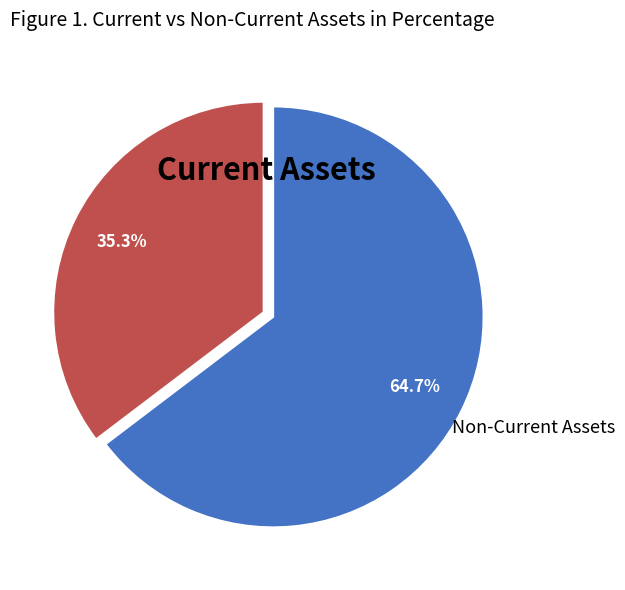

What is the majority slice?

Non-Current Assets